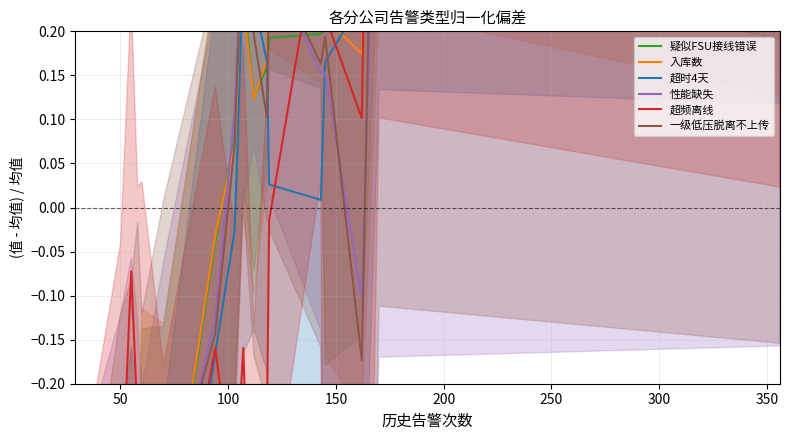

Where is the first local minimum for 疑似FSU接线错误?

50